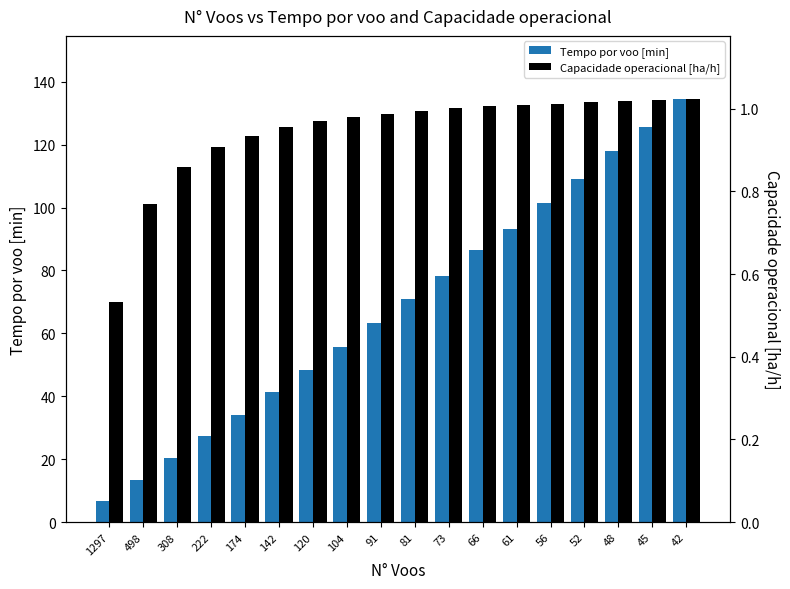

What is the difference between the maximum and minimum values in the Capacidade operacional [ha/h] series?

0.5